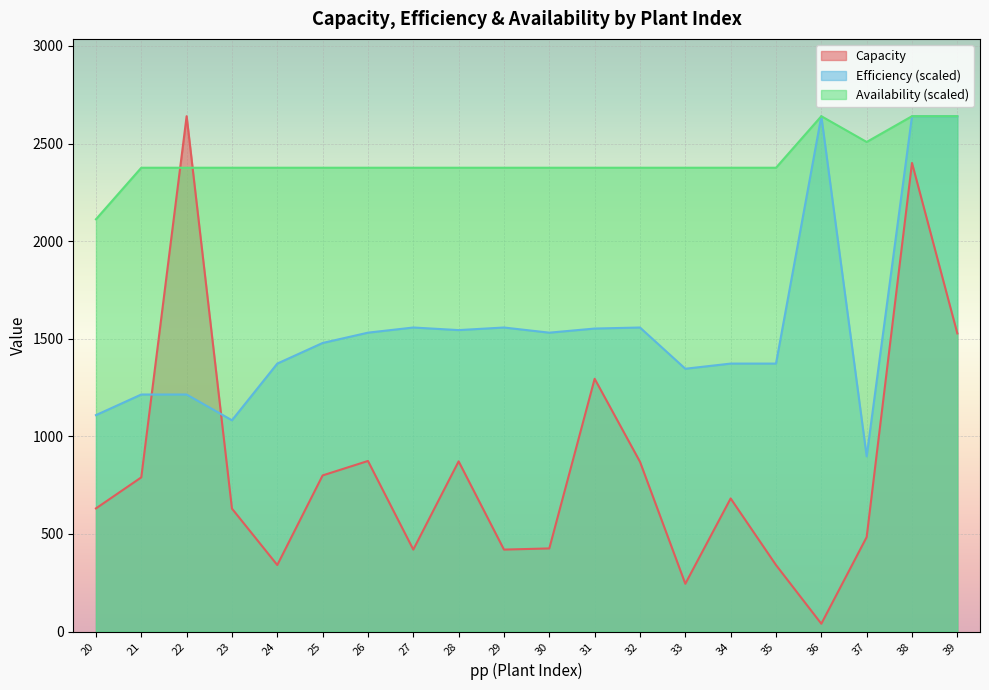

Reading left to right, list all the values displayed in this chart.

Capacity: 631.0	790.0	2640.0	630.0	341.0	800.0	874.0	420.0	872.0	420.0	426.0	1295.0	870.0	245.0	682.0	341.0	40.2	484.0	2400.5	1527.3
Efficiency: 1108.8	1214.4	1214.4	1082.4	1372.8	1478.4	1531.2	1557.6	1544.4	1557.6	1531.2	1552.3	1557.6	1346.4	1372.8	1372.8	2640.0	897.6	2640.0	2640.0
availability_weighted_mean: 2112.0	2376.0	2376.0	2376.0	2376.0	2376.0	2376.0	2376.0	2376.0	2376.0	2376.0	2376.0	2376.0	2376.0	2376.0	2376.0	2640.0	2508.0	2640.0	2640.0